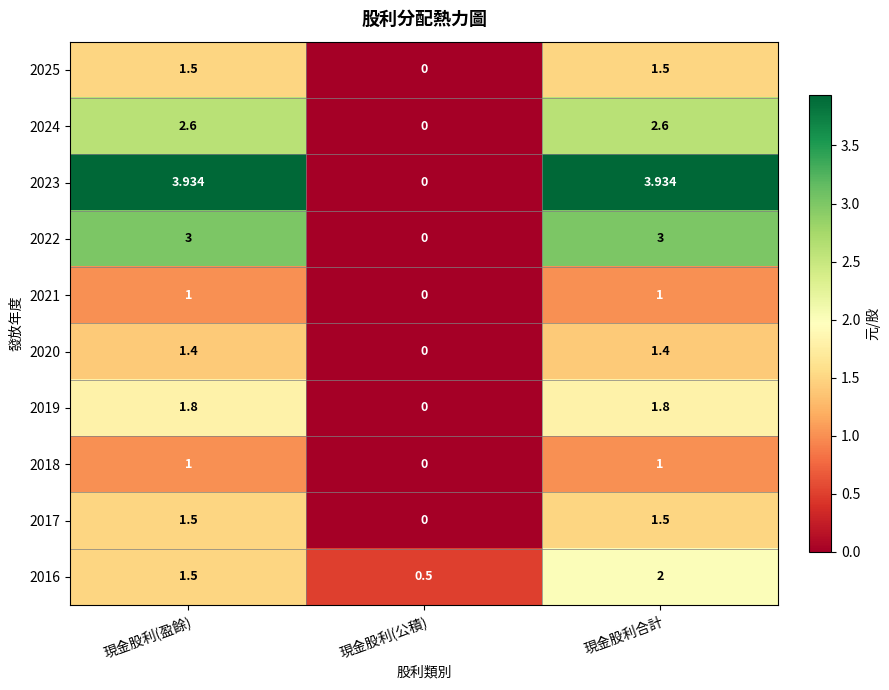

Where does the 2016 series first go above 1?

現金股利(盈餘)